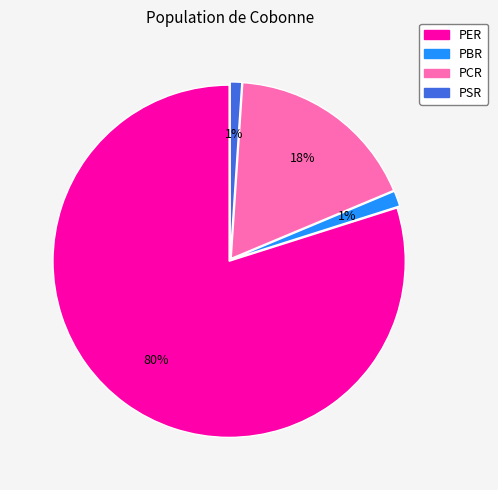

Does any single category account for the majority?

Yes